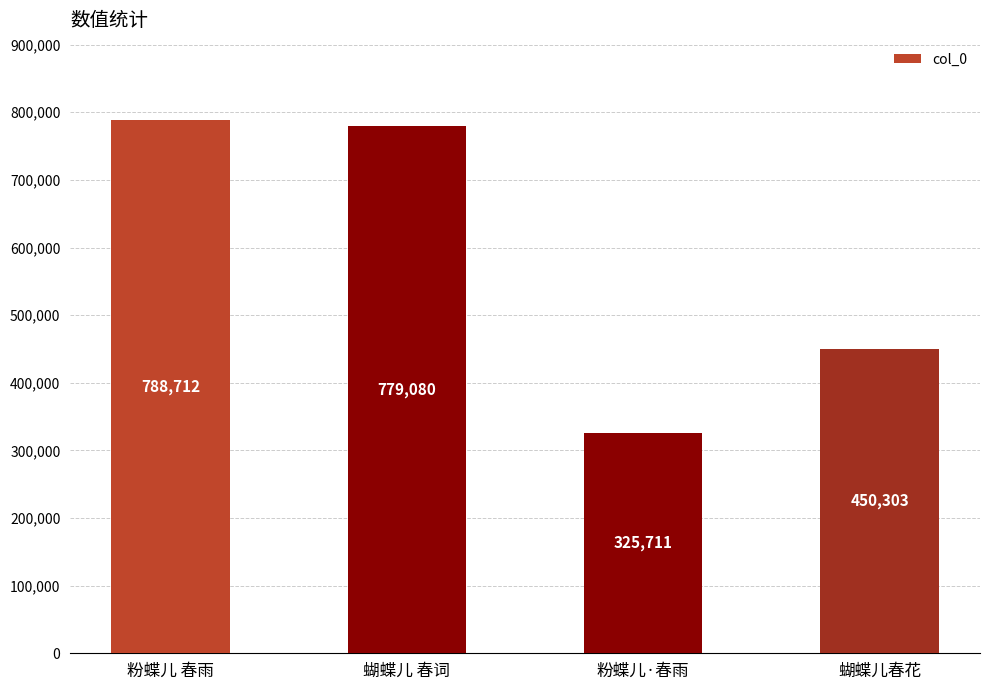

Approximately how many times larger is the value at 粉蝶儿·春雨 compared to 粉蝶儿 春雨?

0.4